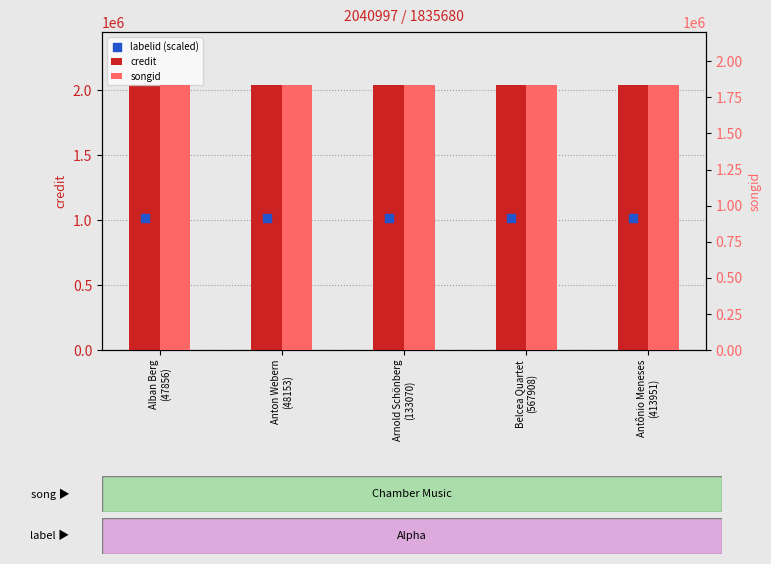

Which series contains the lowest Y value?

labelid (scaled)